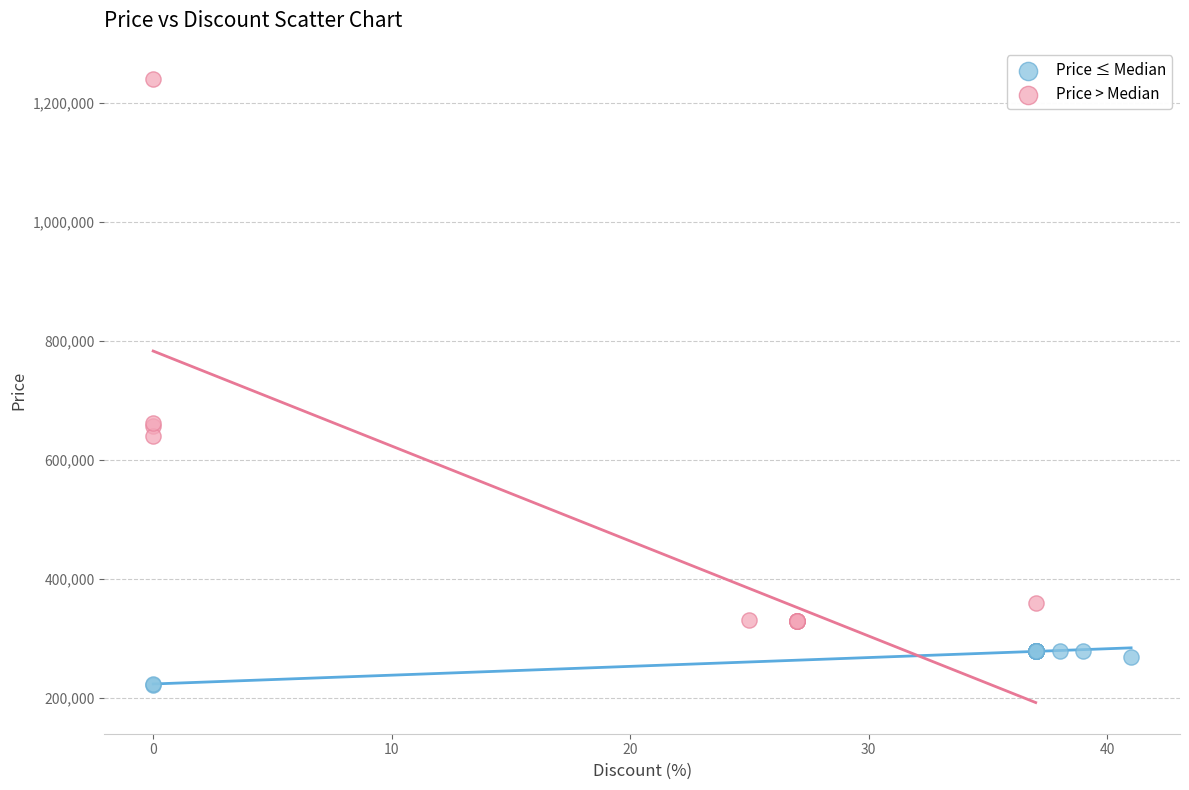

Which series contains the highest Y value?

Price > Median